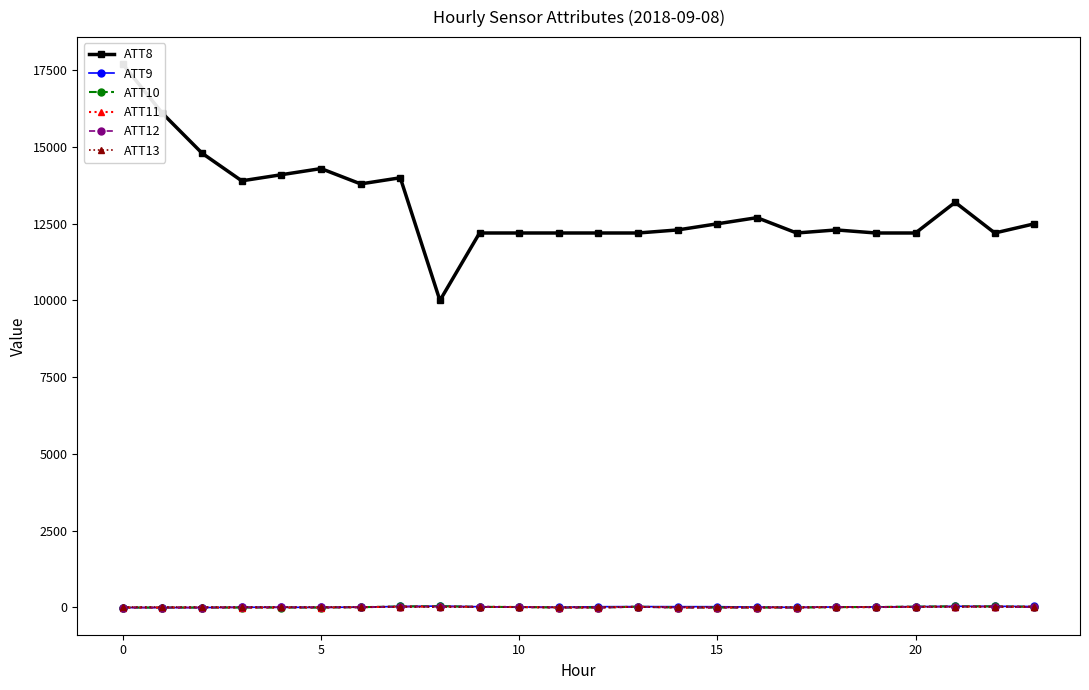

True or false: ATT12 and ATT13 cross at least once.

True